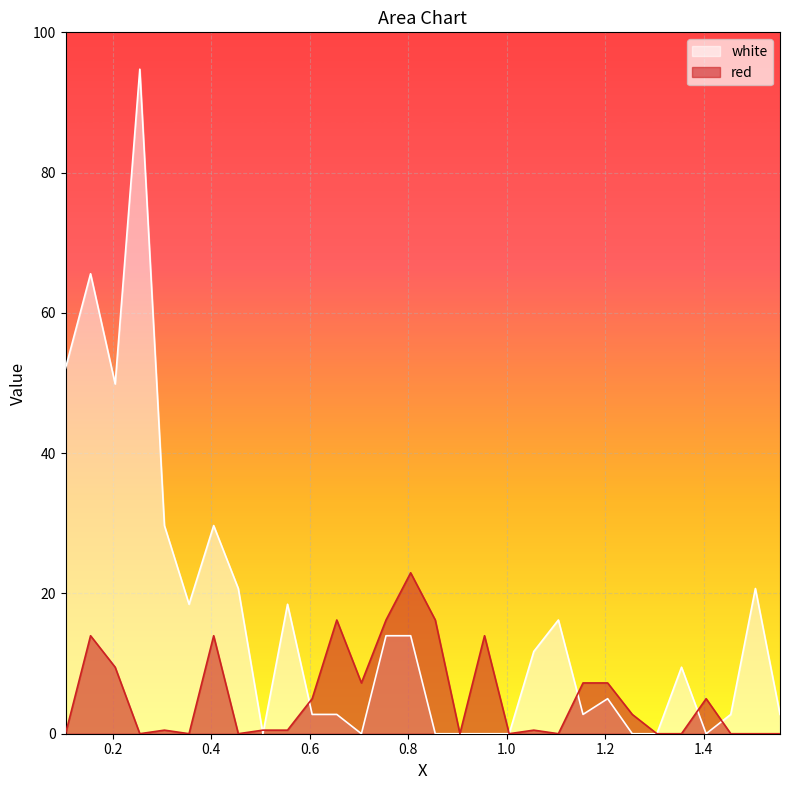

Reading right to left, what are all the values shown in this chart?

white: 1.555=2.8	1.505=20.7	1.455=2.8	1.405=0.0	1.355=9.5	1.305=0.0	1.255=0.0	1.205=5.0	1.155=2.8	1.105=16.2	1.055=11.7	1.005=0.0	0.955=0.0	0.905=0.0	0.855=0.0	0.805=14.0	0.755=14.0	0.705=0.0	0.655=2.8	0.605=2.8	0.555=18.5	0.505=0.0	0.455=20.7	0.405=29.7	0.355=18.5	0.305=29.7	0.255=94.7	0.205=49.9	0.155=65.6	0.1042=52.1
red: 1.555=0.0	1.505=0.0	1.455=0.0	1.405=5.0	1.355=0.0	1.305=0.0	1.255=2.8	1.205=7.2	1.155=7.2	1.105=0.0	1.055=0.5	1.005=0.0	0.955=14.0	0.905=0.0	0.855=16.2	0.805=22.9	0.755=16.2	0.705=7.2	0.655=16.2	0.605=5.0	0.555=0.5	0.505=0.5	0.455=0.0	0.405=14.0	0.355=0.0	0.305=0.5	0.255=0.0	0.205=9.5	0.155=14.0	0.1042=0.0